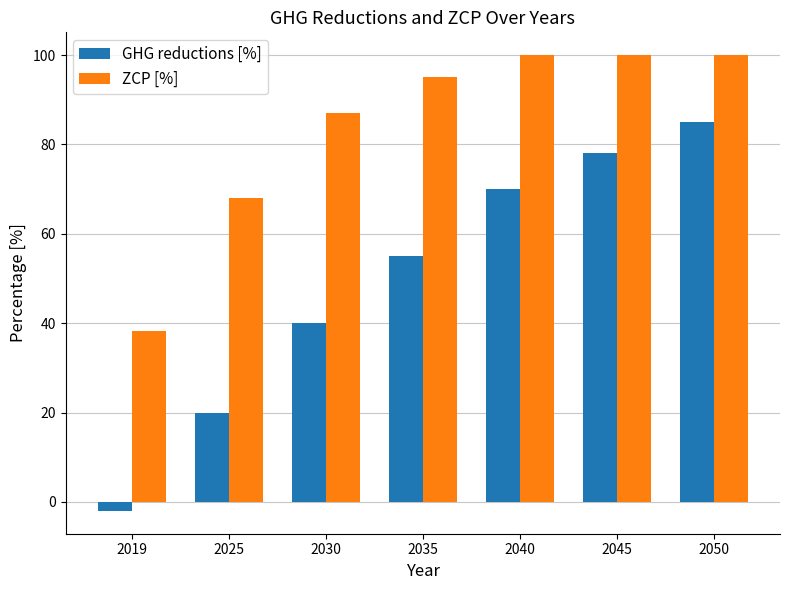

Reading right to left, list all the values displayed in this chart.

GHG reductions [%]: 85.0	78.0	70.0	55.0	40.0	20.0	-2.0
ZCP [%]: 100.0	100.0	100.0	95.0	87.0	68.0	38.2